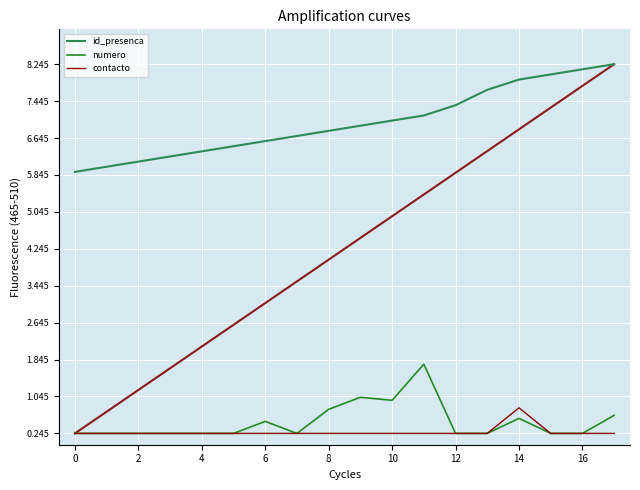

In contacto, how many points are higher than both neighbors (excluding endpoints)?

1